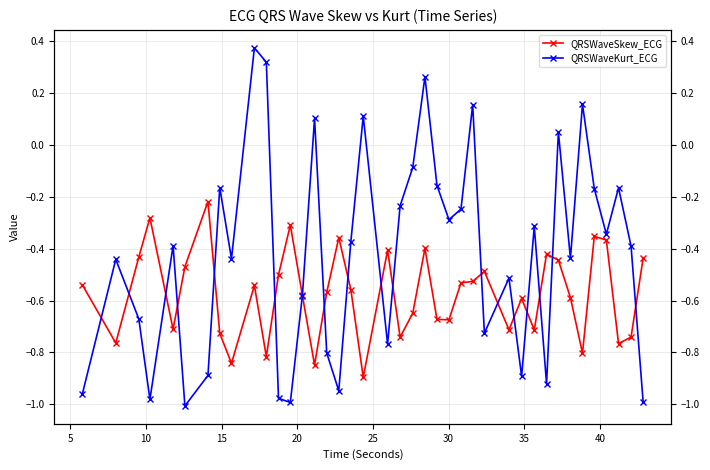

What is the smallest value displayed?

-1.0